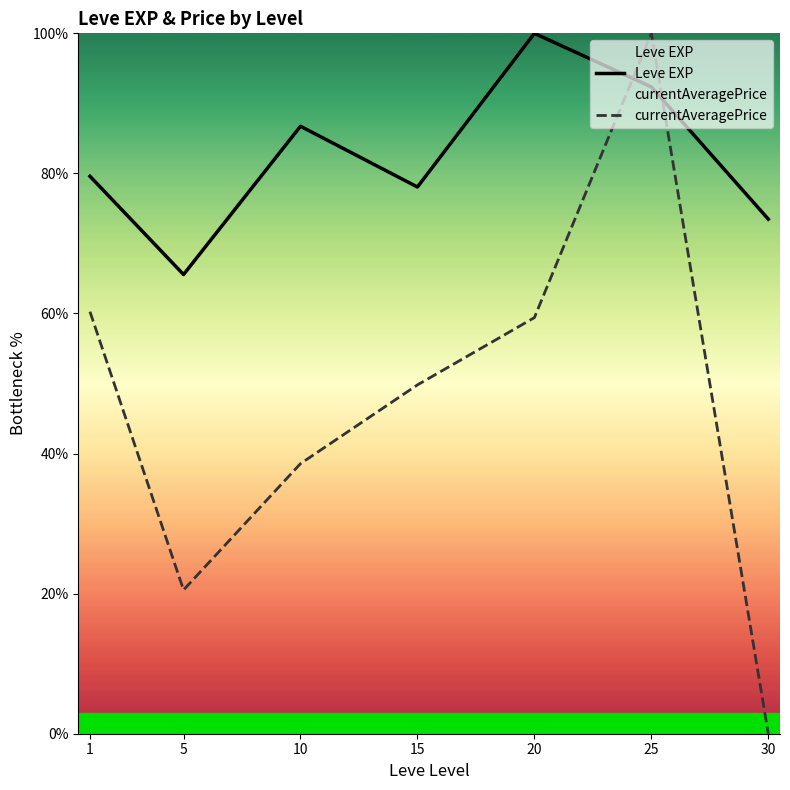

Is it true that Leve EXP equals 45.8 at 20?

False